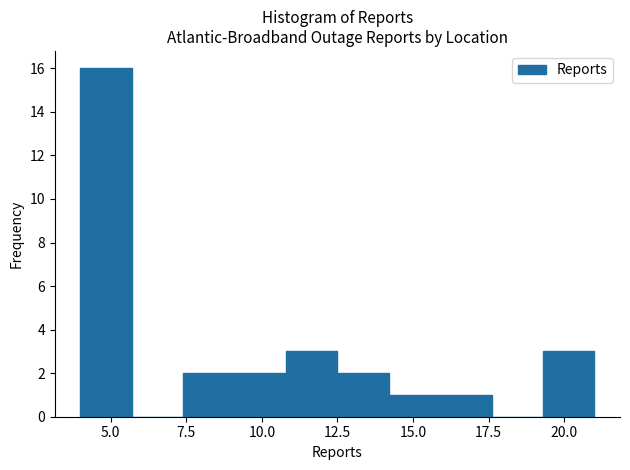

Around what value on the x-axis is the tallest bar? Give the approximate position of its centre, as read against the axis.

5.0